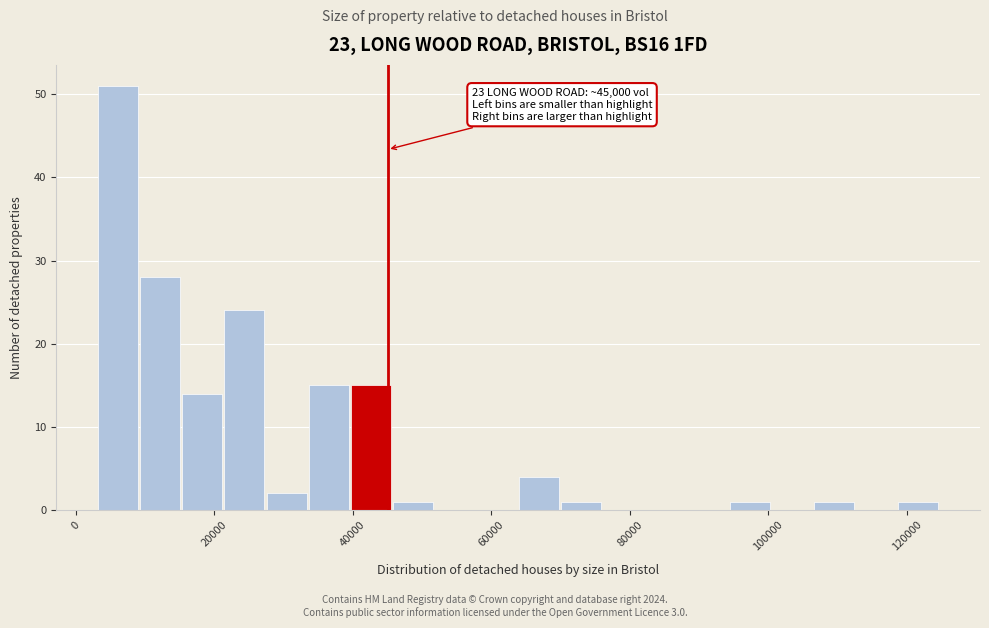

Read against the x-axis, roughly where is the centre of the tallest bar?

6000